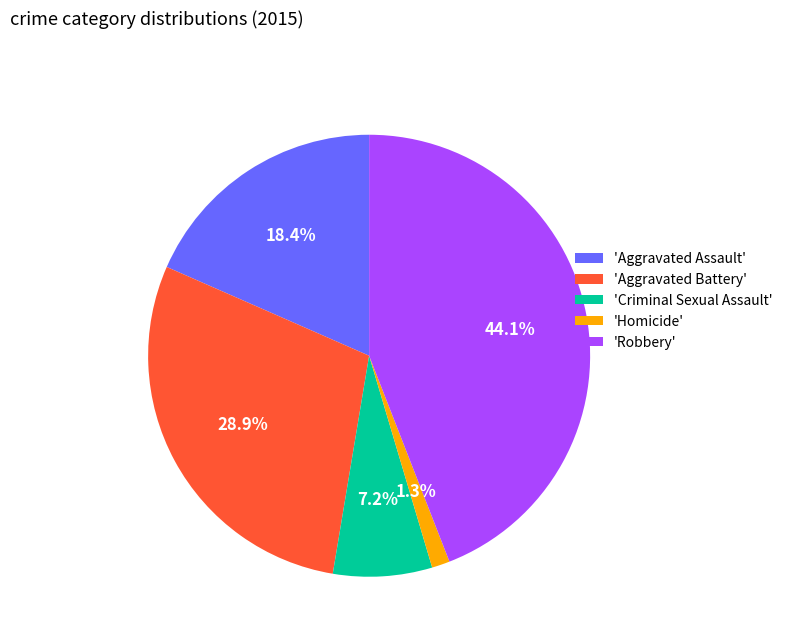

What is the ratio of the value at 'Robbery' to the value at 'Aggravated Battery'?

1.5